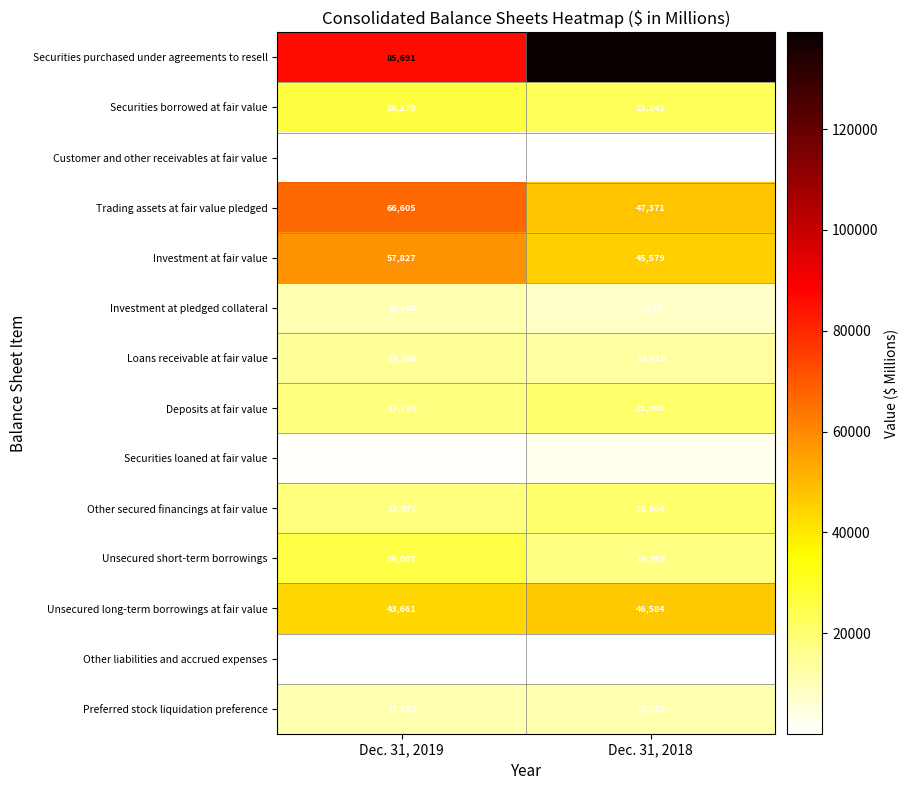

At Dec. 31, 2018, list the series in order from smallest to largest.

Other liabilities and accrued expenses, Customer and other receivables at fair value, Securities loaned at fair value, Investment at pledged collateral, Preferred stock liquidation preference, Loans receivable at fair value, Unsecured short-term borrowings, Other secured financings at fair value, Deposits at fair value, Securities borrowed at fair value, Investment at fair value, Unsecured long-term borrowings at fair value, Trading assets at fair value pledged, Securities purchased under agreements to resell